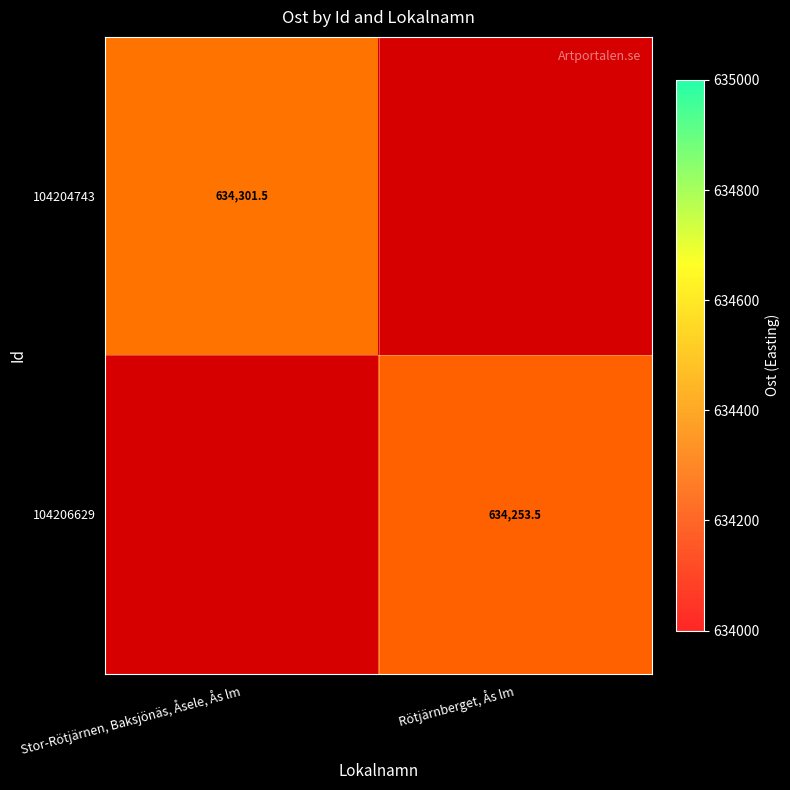

Count the number of categories in the chart.

2